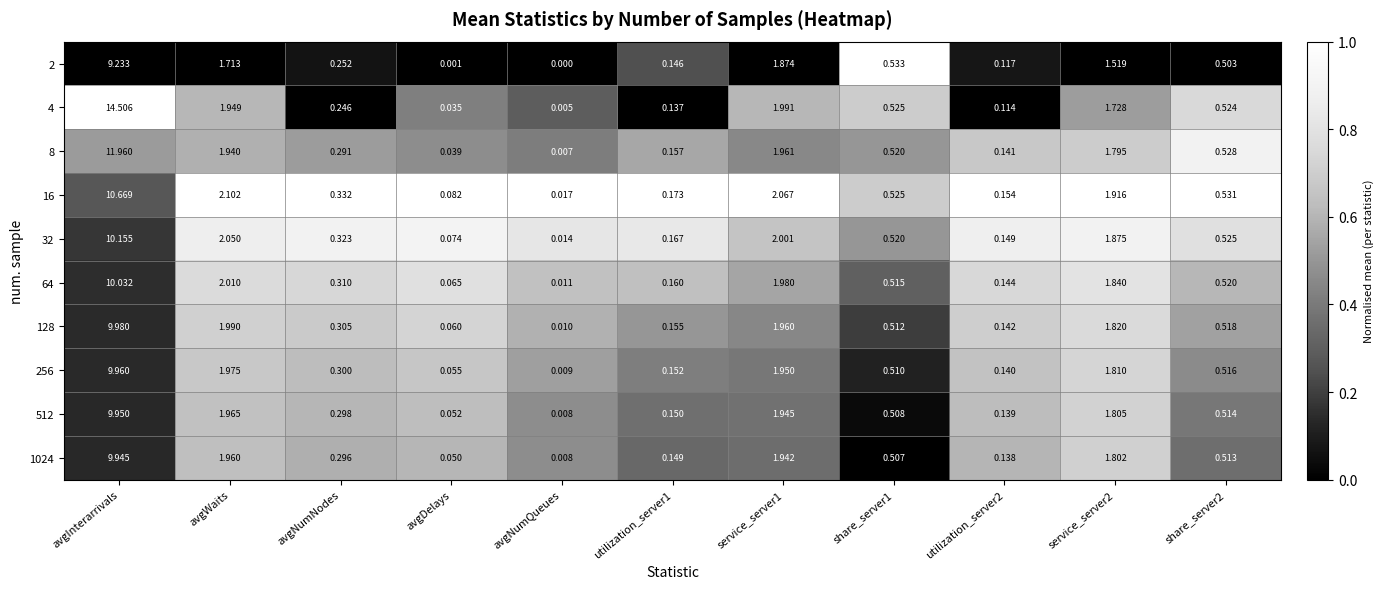

At which label is 512 closest to 4?

avgWaits